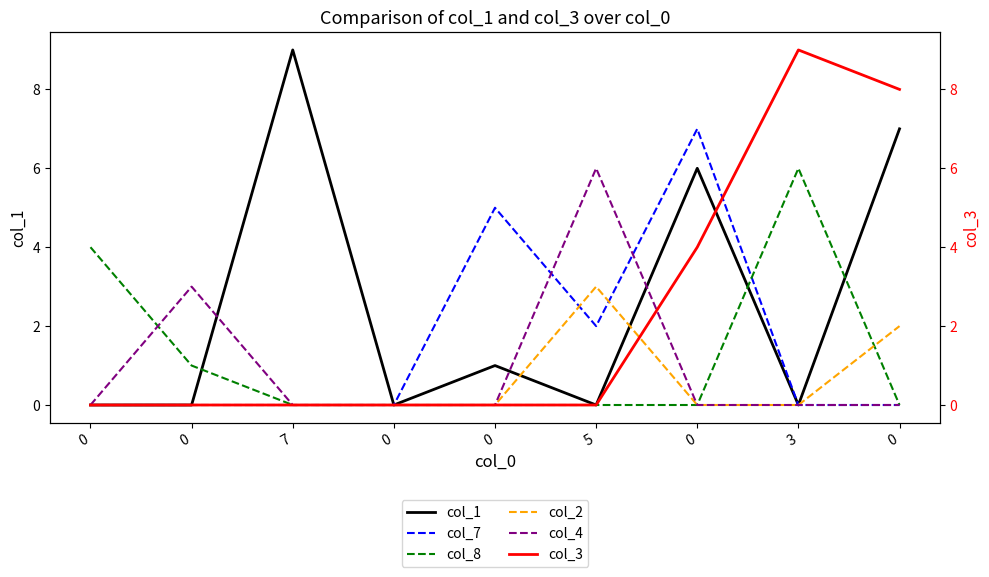

Where is the first local minimum for col_7?

5